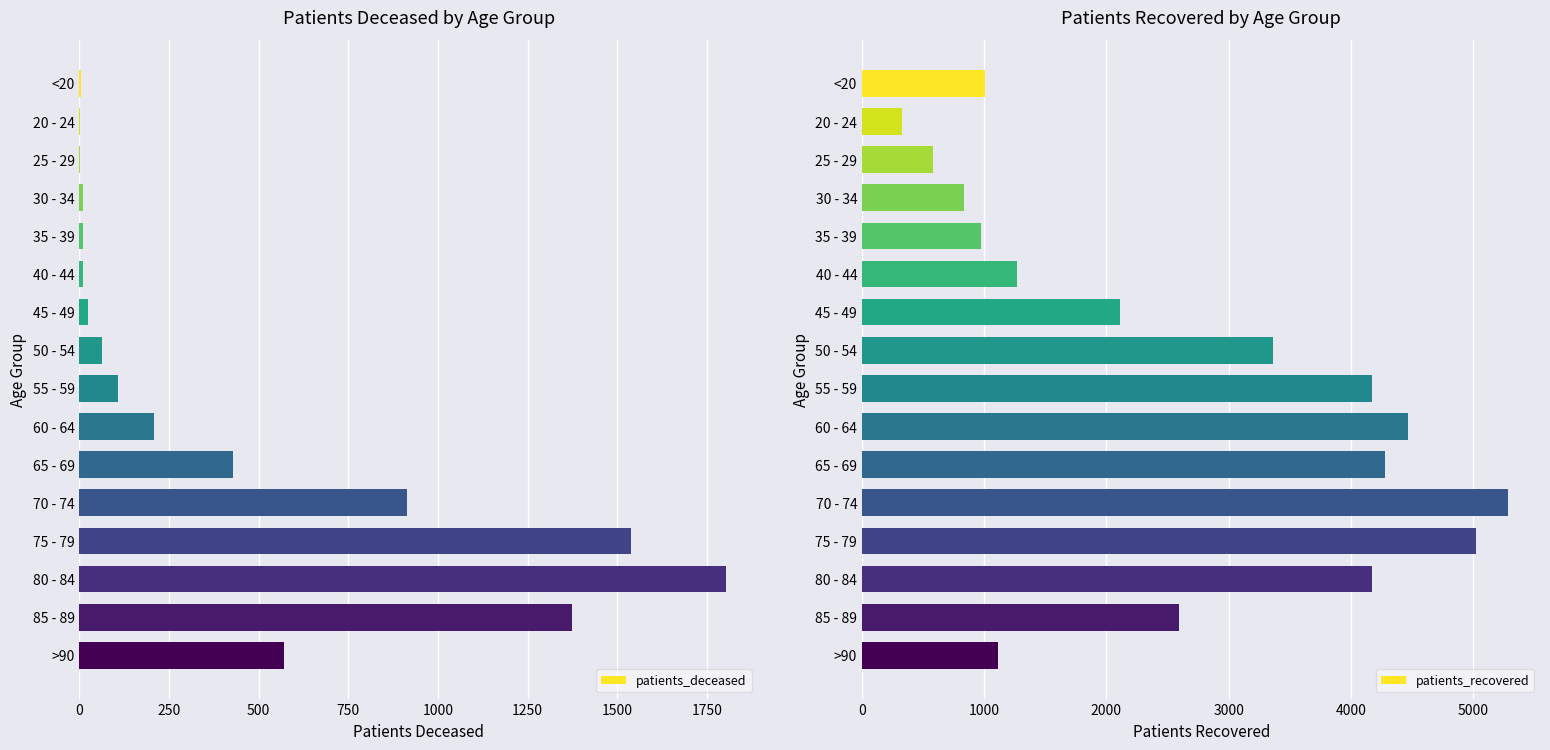

The patients_deceased series shows 1538 at 75 - 79. True or false?

True